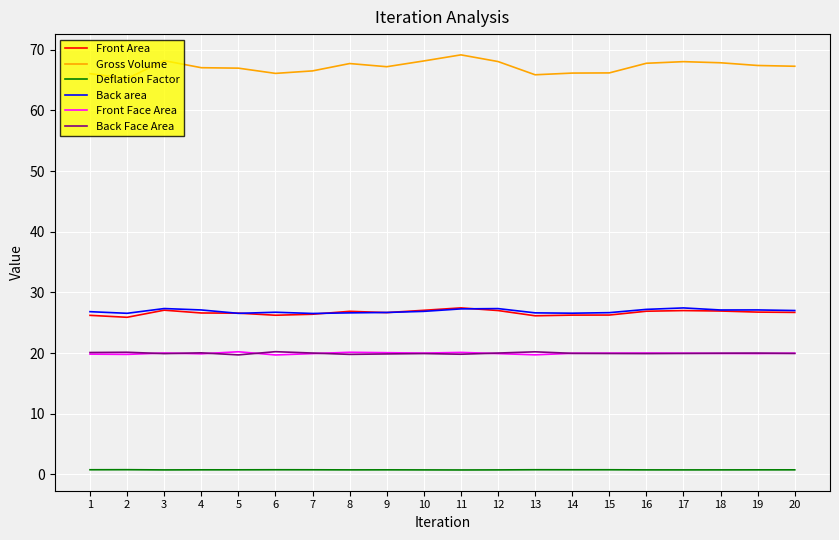

At how many categories does at least one series exceed 36?

20